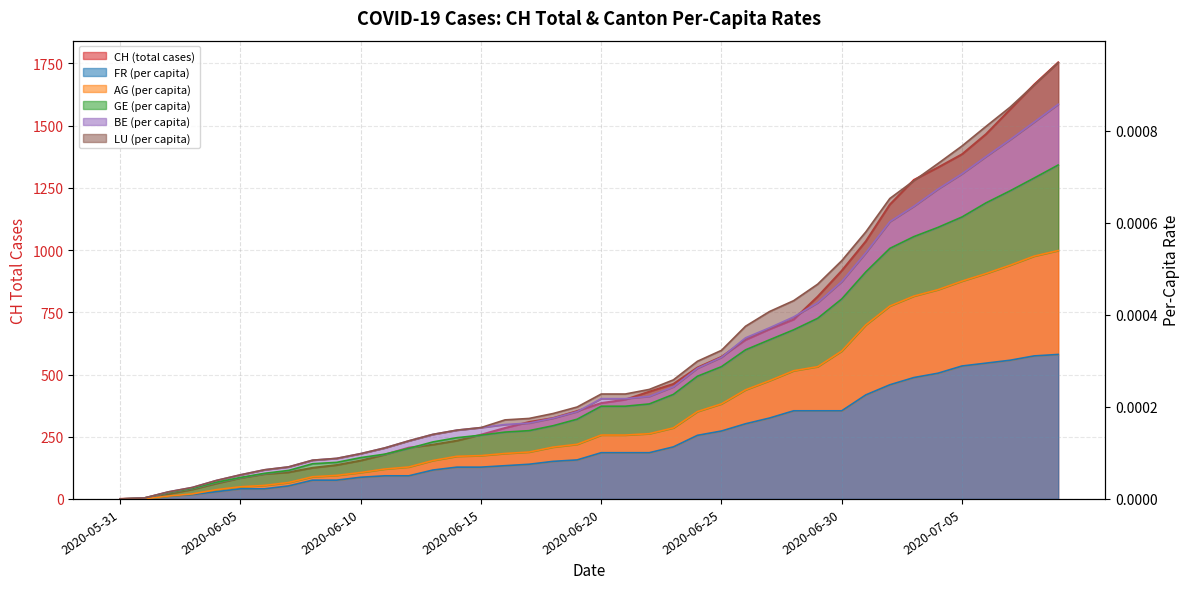

Does the chart have visible grid lines?

Yes